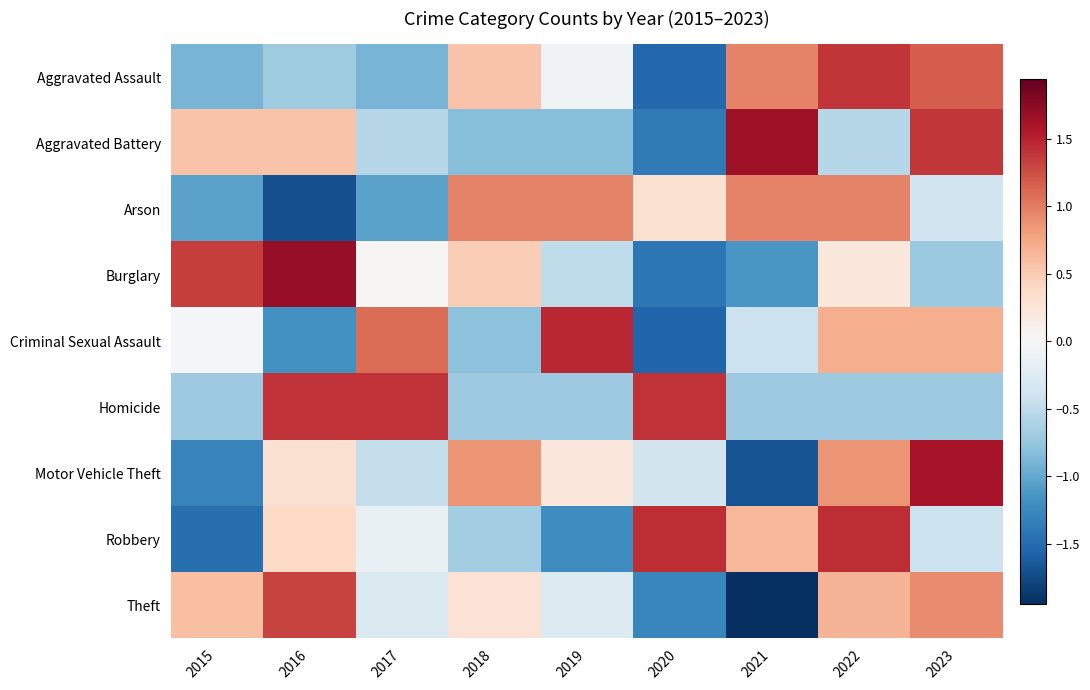

Reading right to left, what are all the values shown in this chart?

Aggravated Assault: 2023=1.2	2022=1.4	2021=1.0	2020=-1.5	2019=-0.1	2018=0.6	2017=-0.9	2016=-0.7	2015=-0.9
Aggravated Battery: 2023=1.4	2022=-0.5	2021=1.6	2020=-1.4	2019=-0.8	2018=-0.8	2017=-0.5	2016=0.5	2015=0.5
Arson: 2023=-0.4	2022=1.0	2021=1.0	2020=0.3	2019=1.0	2018=1.0	2017=-1.0	2016=-1.7	2015=-1.0
Burglary: 2023=-0.7	2022=0.2	2021=-1.1	2020=-1.4	2019=-0.5	2018=0.5	2017=0.0	2016=1.7	2015=1.3
Criminal Sexual Assault: 2023=0.7	2022=0.7	2021=-0.4	2020=-1.6	2019=1.5	2018=-0.8	2017=1.1	2016=-1.2	2015=-0.0
Homicide: 2023=-0.7	2022=-0.7	2021=-0.7	2020=1.4	2019=-0.7	2018=-0.7	2017=1.4	2016=1.4	2015=-0.7
Motor Vehicle Theft: 2023=1.6	2022=0.9	2021=-1.7	2020=-0.4	2019=0.2	2018=0.9	2017=-0.5	2016=0.3	2015=-1.3
Robbery: 2023=-0.4	2022=1.4	2021=0.6	2020=1.4	2019=-1.2	2018=-0.7	2017=-0.1	2016=0.4	2015=-1.5
Theft: 2023=0.9	2022=0.7	2021=-1.9	2020=-1.3	2019=-0.3	2018=0.3	2017=-0.3	2016=1.3	2015=0.6